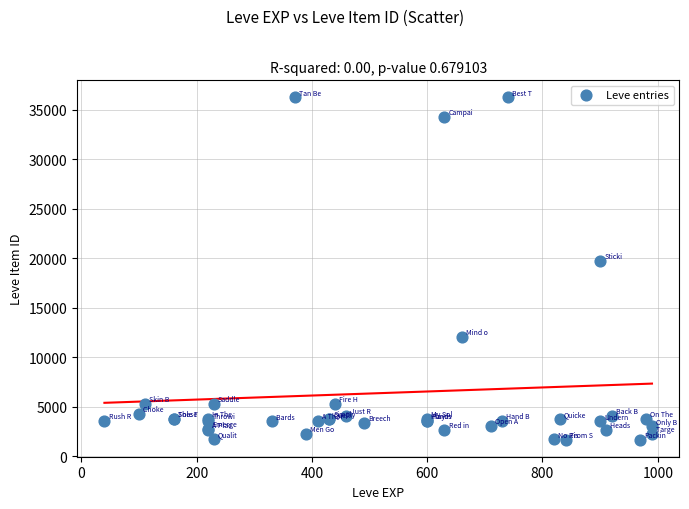

What Y value in the scatter plot is closest to 18967?

19744